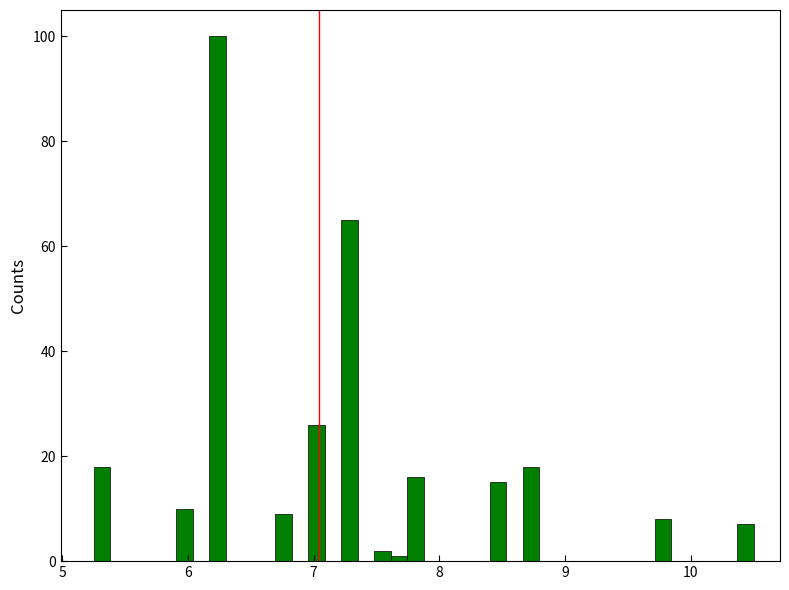

Read against the x-axis, roughly where is the centre of the tallest bar?

6.2